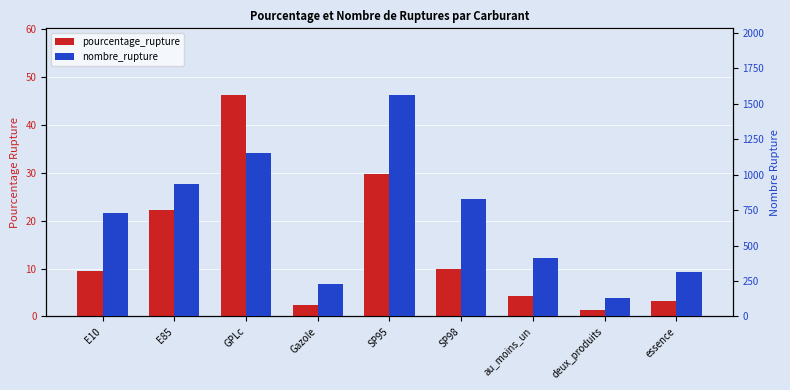

Is it true that pourcentage_rupture equals 6.1 at E85?

False